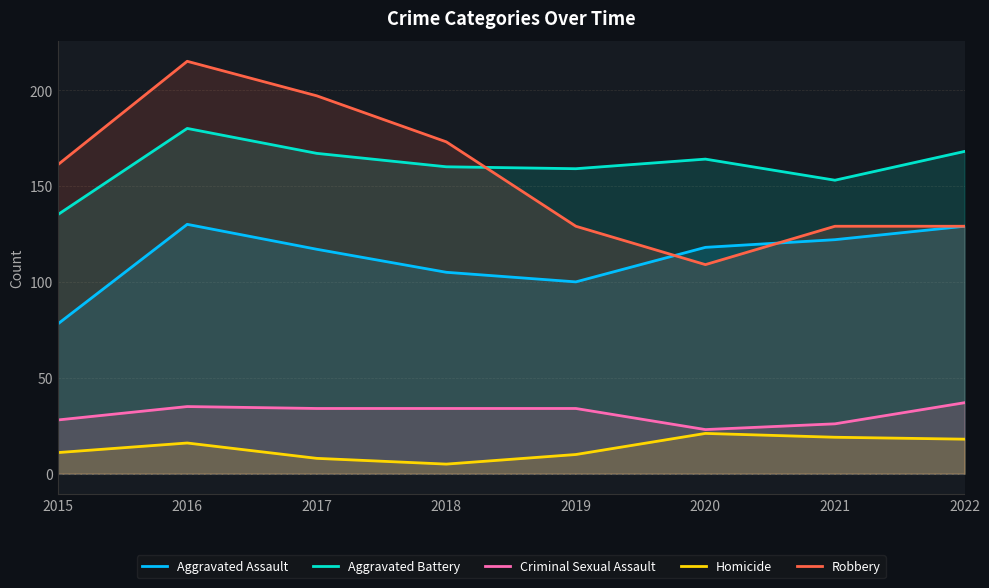

Does the chart have visible grid lines?

Yes